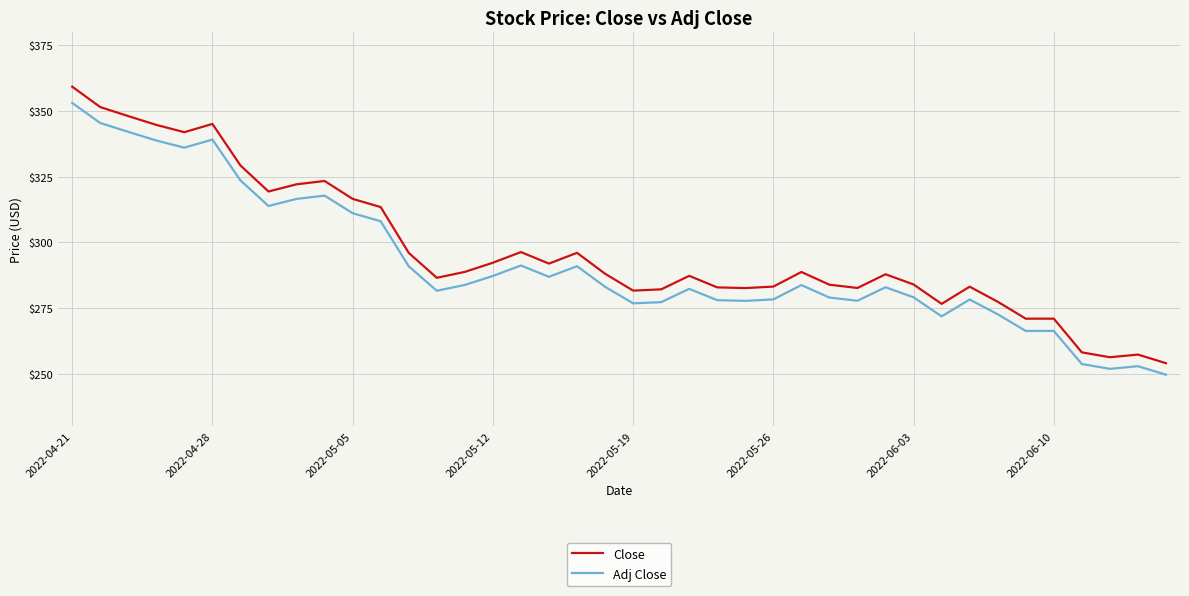

True or false: Adj Close and Close intersect in this chart.

False